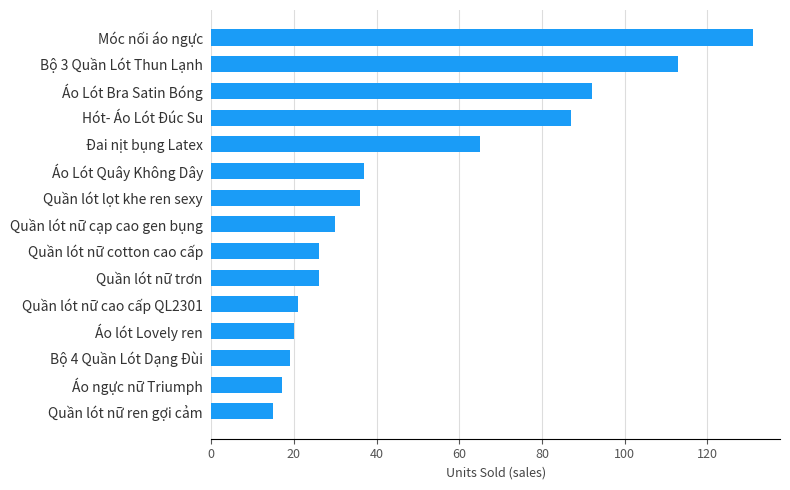

The chart shows a value of 36 at Đai nịt bụng Latex. True or false?

False